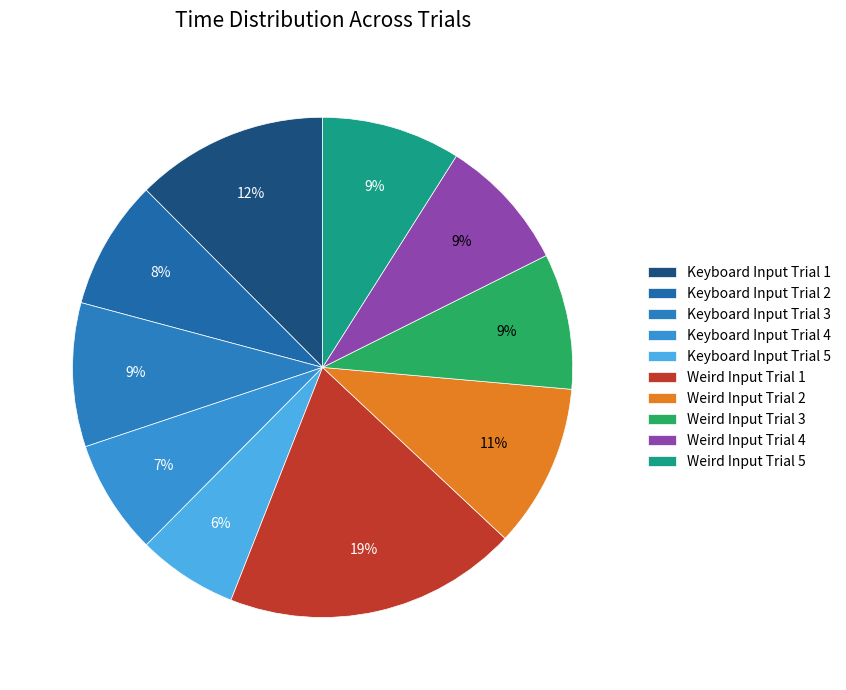

Does any single category account for the majority?

No